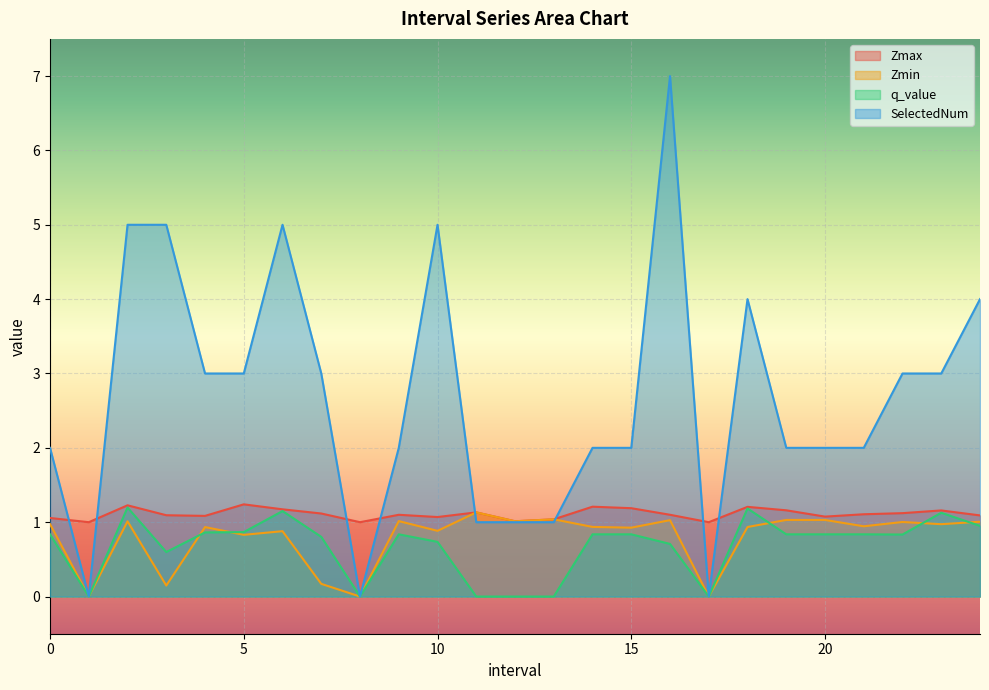

How many values in the SelectedNum series are below 2?

6